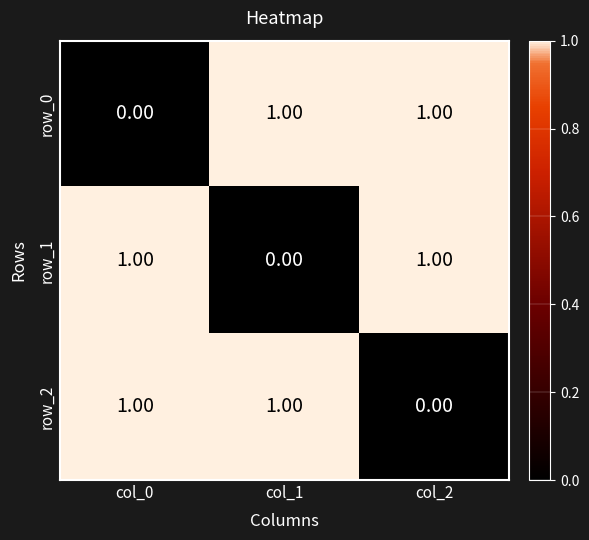

Reading left to right, extract all data points from this chart.

row_0: 0	1	1
row_1: 1	0	1
row_2: 1	1	0